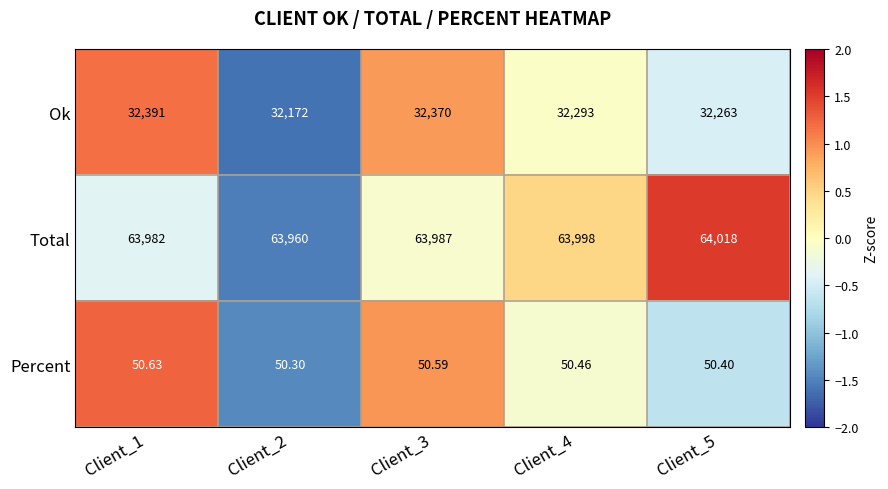

List the series in order of their overall mean, highest first.

Total, Ok, Percent